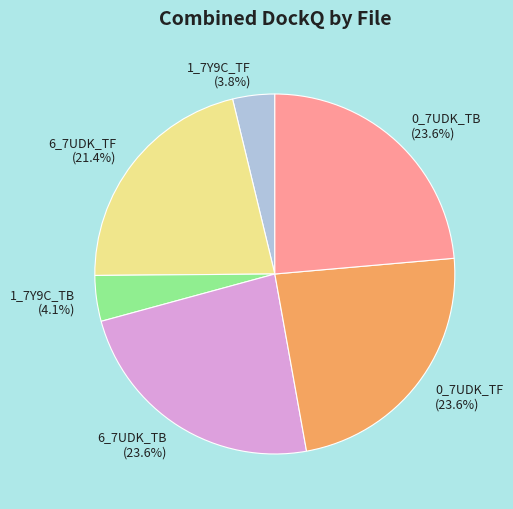

Do 6_7UDK_TB (23.6%) and 0_7UDK_TF (23.6%) together represent more than half of the pie?

No